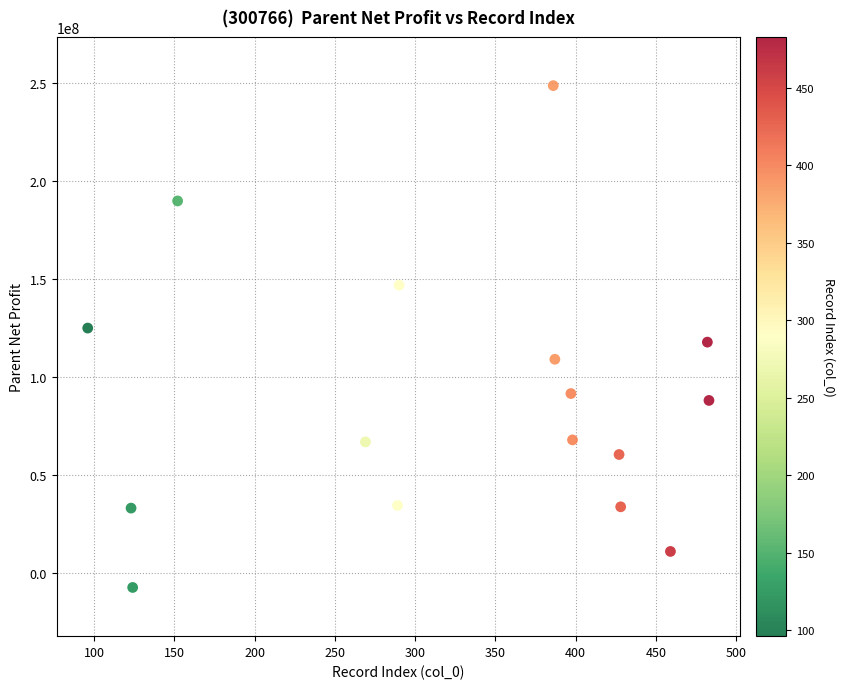

What is the range of X values (max minus min)?

387.0